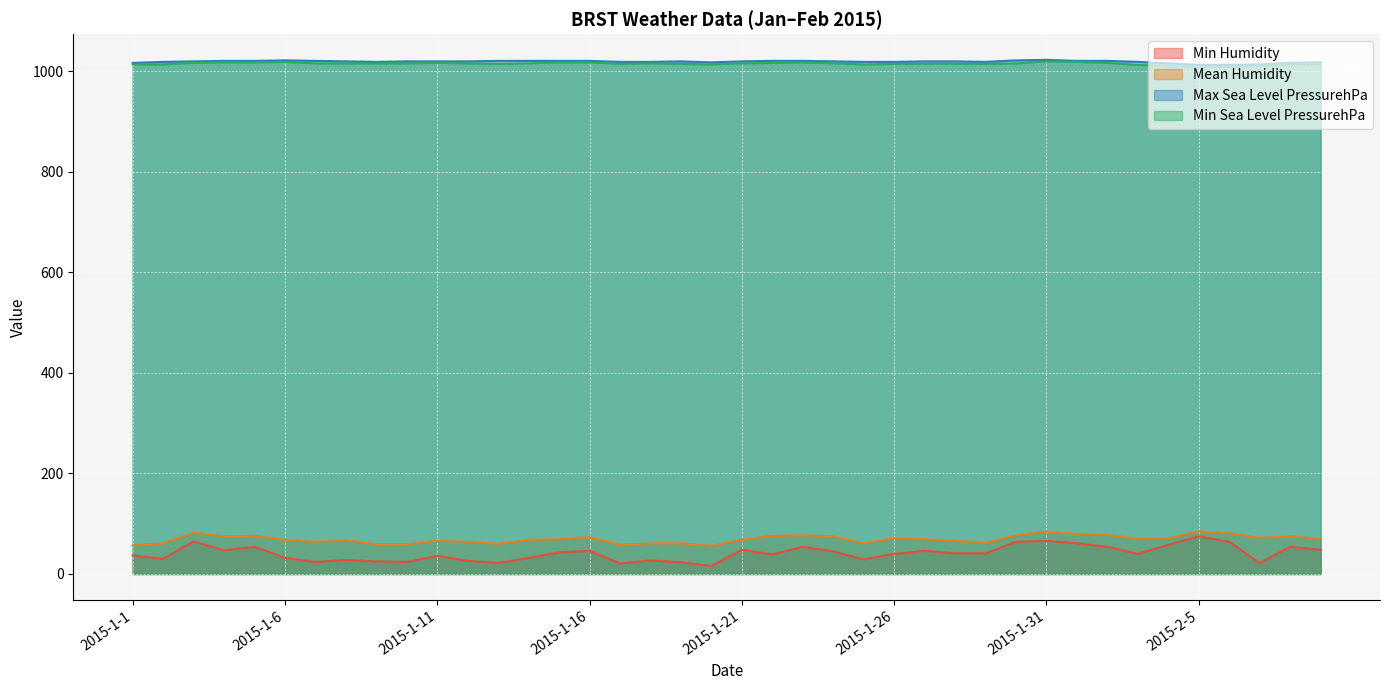

Which has a higher value, 2015-1-24 or 2015-1-28?

2015-1-24